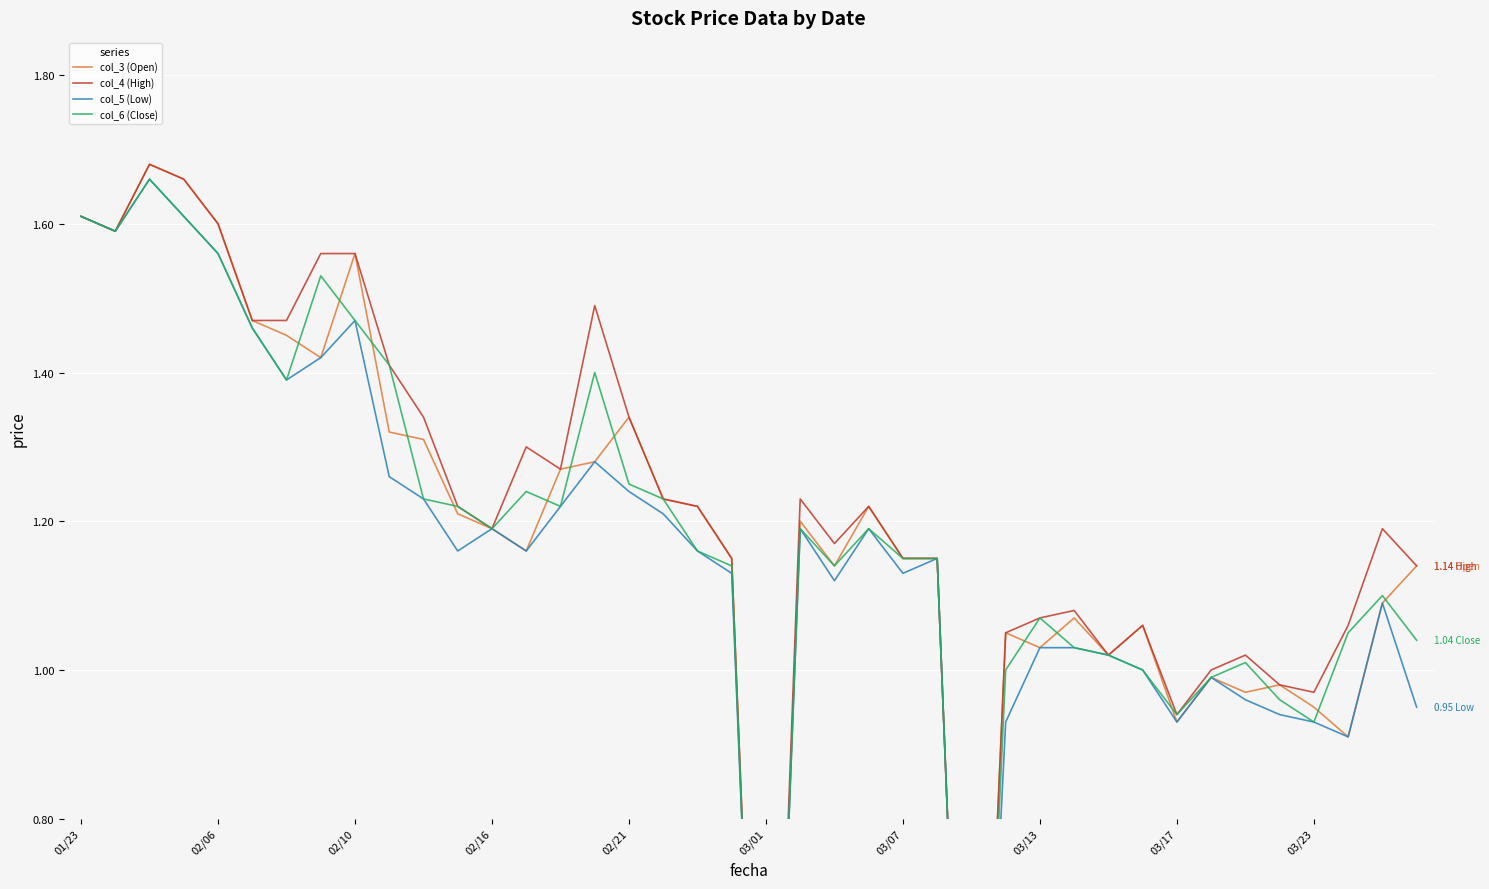

What is the greatest value displayed?

1.7